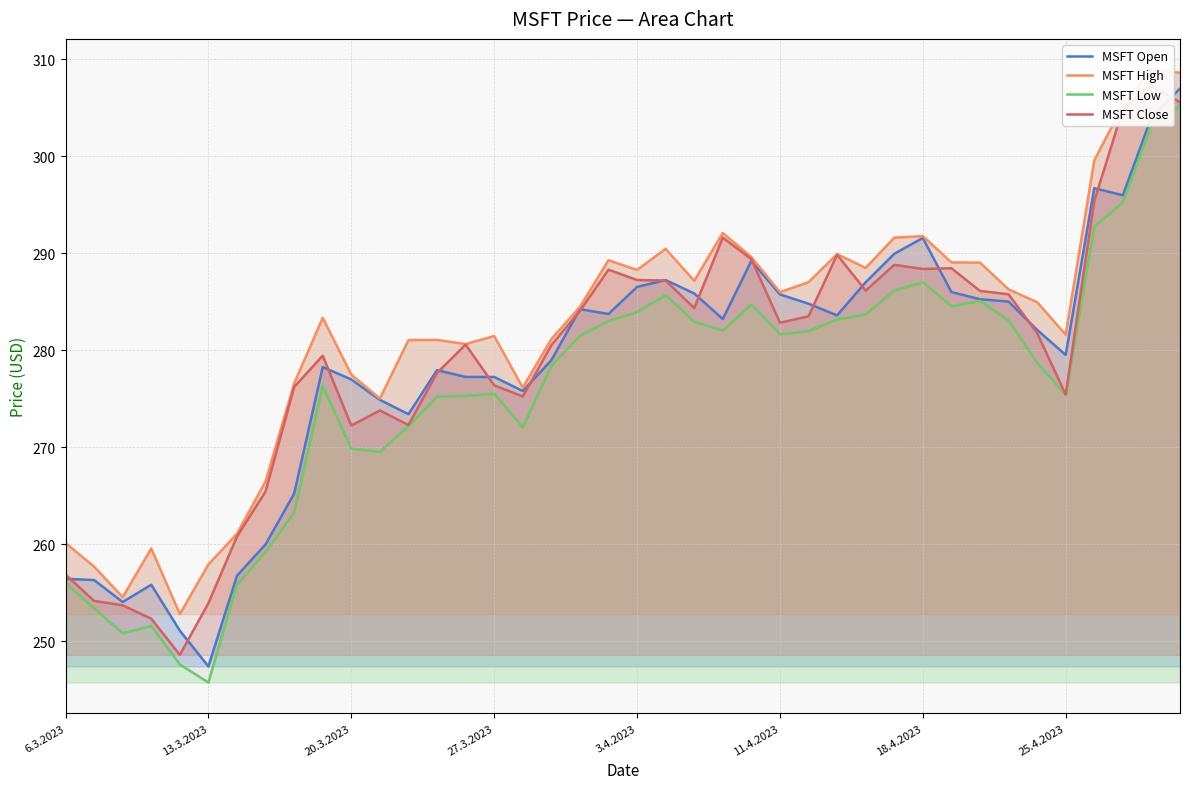

At which label does MSFT Open reach its minimum?

13.3.2023